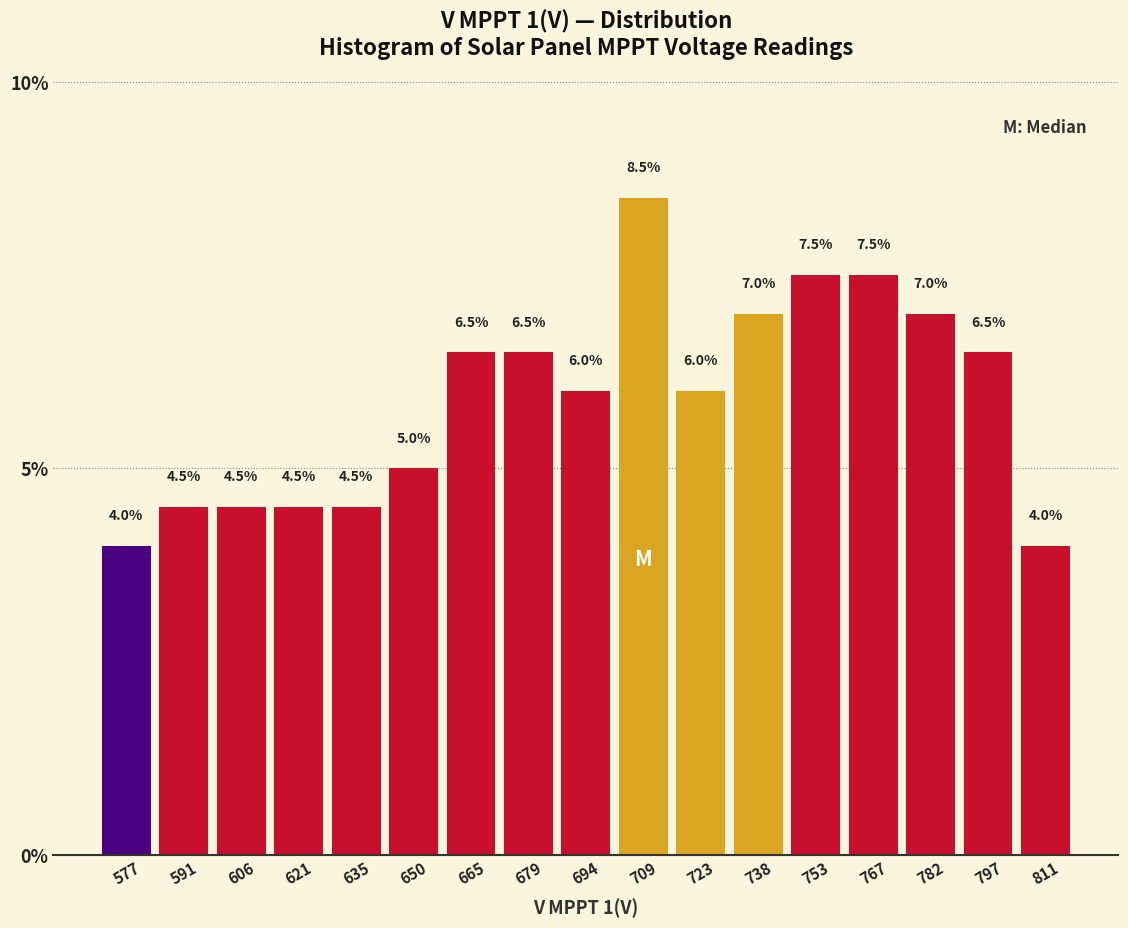

How tall is the bar that spans 688 to 702 on the x-axis? The bar edges are not printed on the chart, so give them approximately, as read against the axis.

6.0